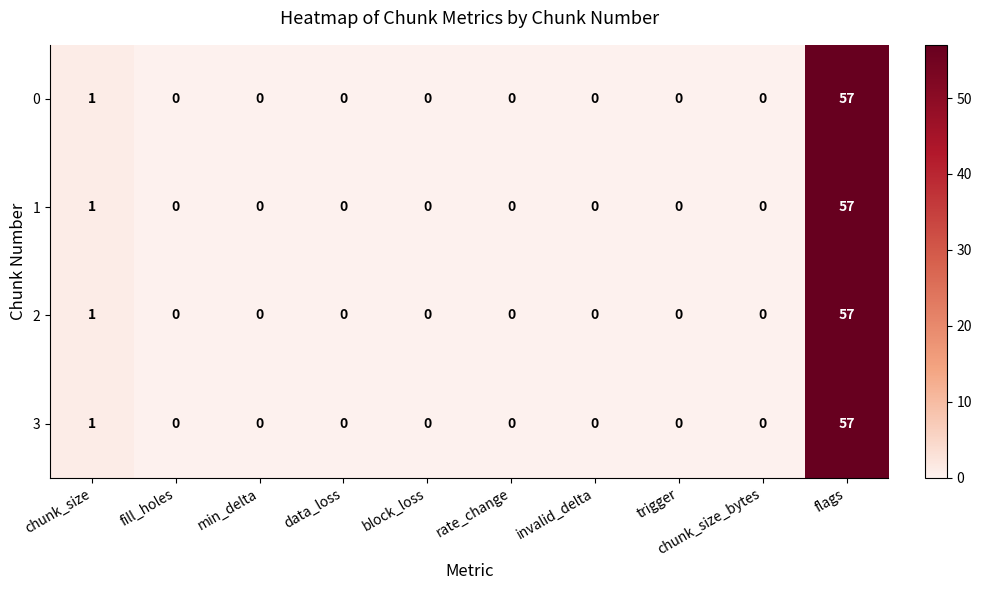

What is the sum of all 3 values?

58